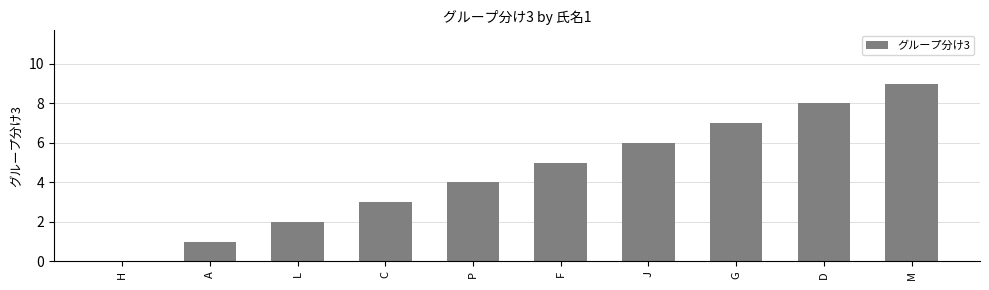

What value does the data have at C?

3